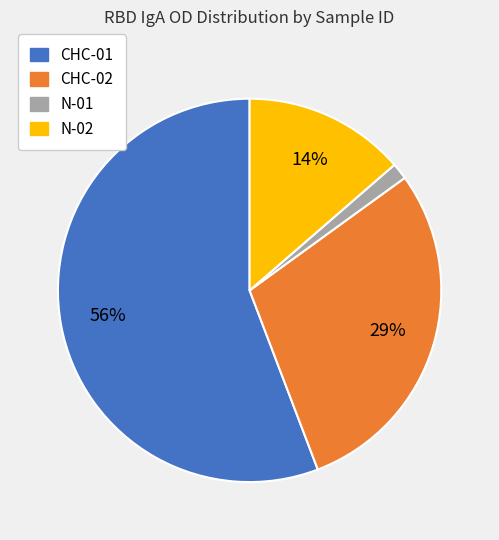

Does any single category account for the majority?

Yes